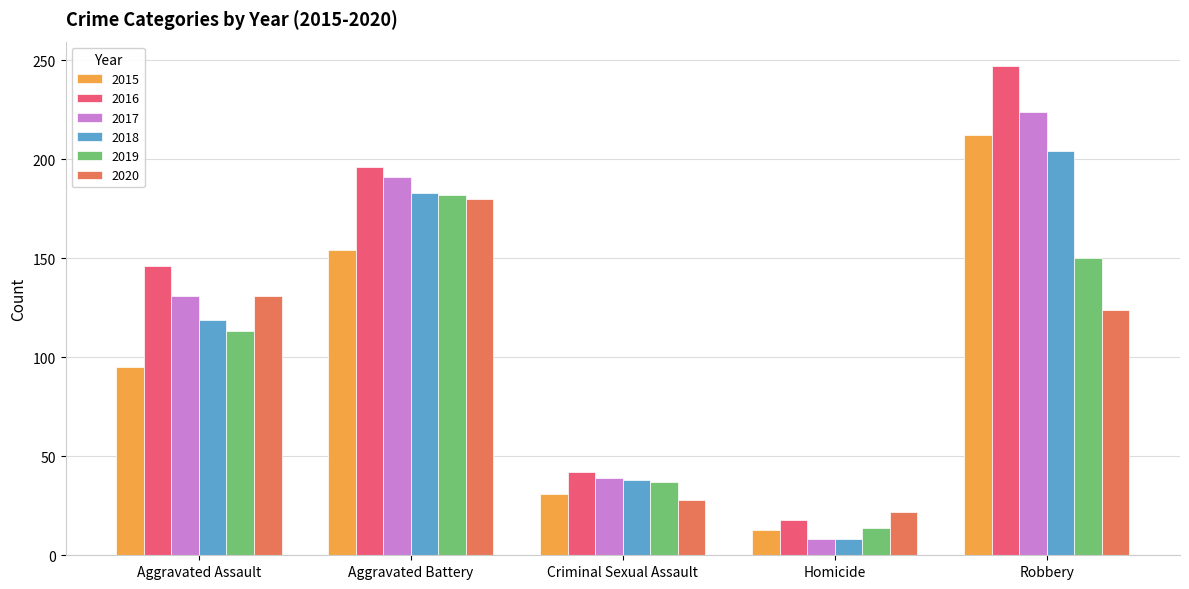

Rank the categories by 2015 value from highest to lowest.

Robbery, Aggravated Battery, Aggravated Assault, Criminal Sexual Assault, Homicide